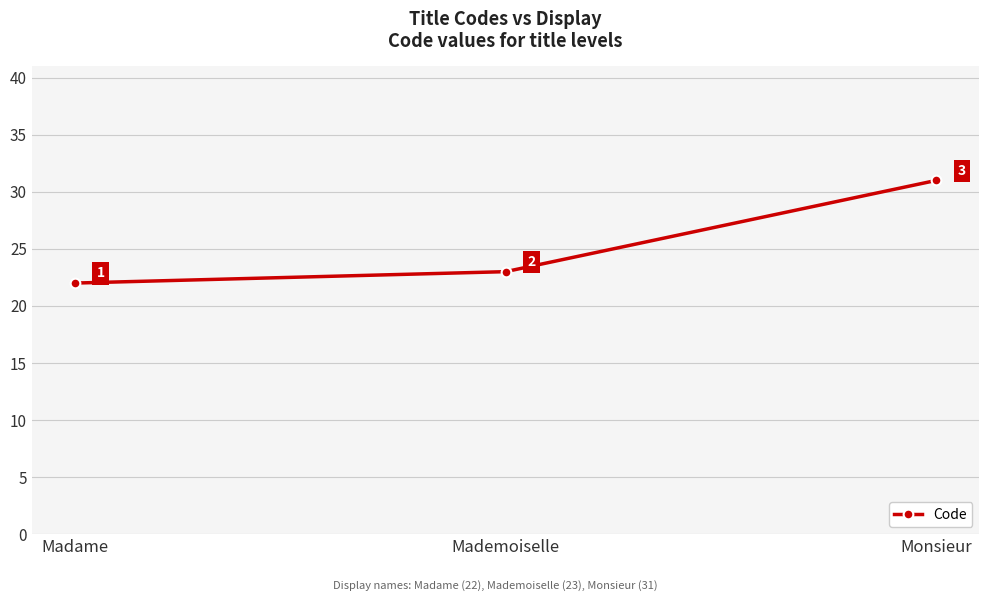

What is the label of the 3rd point from the right?

Madame